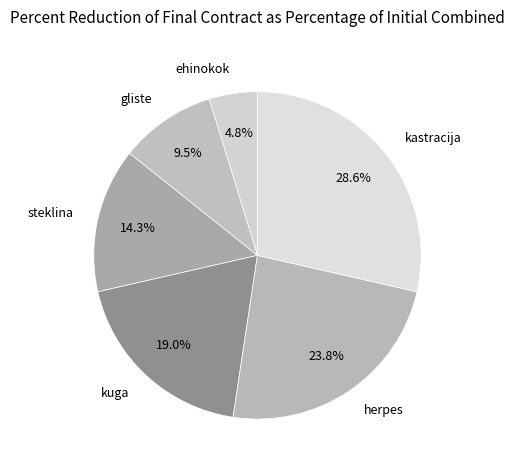

What percentage is the herpes slice, to the nearest percent?

24%